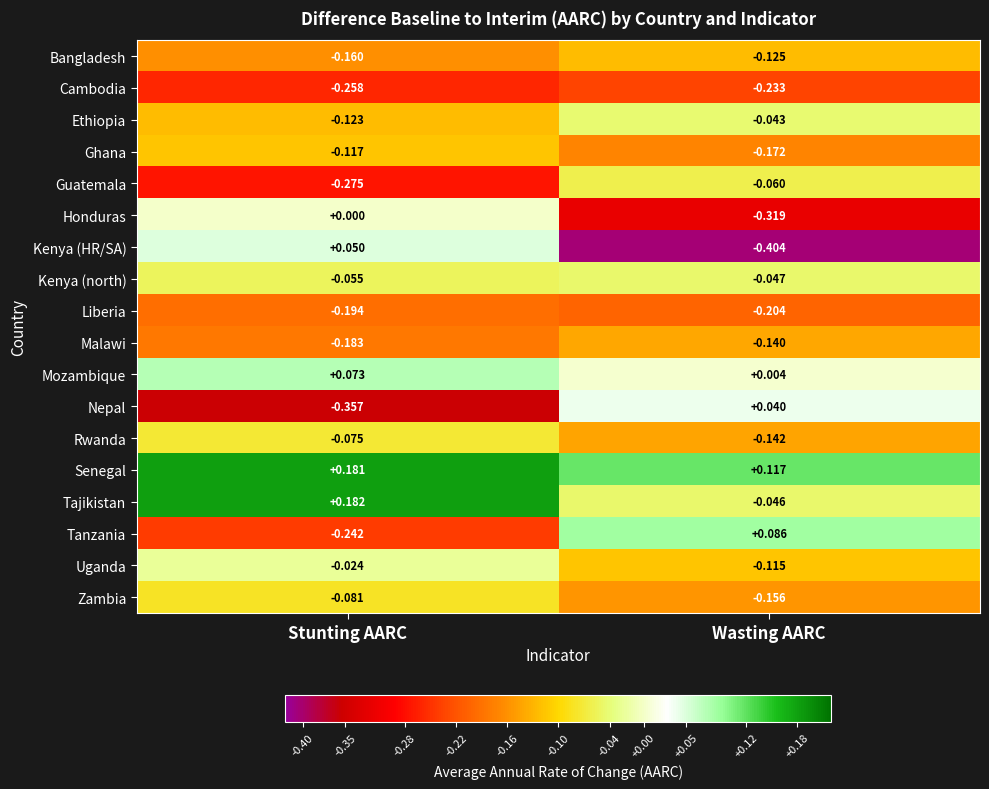

Between Stunting AARC and Wasting AARC, which series saw the biggest shift?

Kenya (HR/SA)